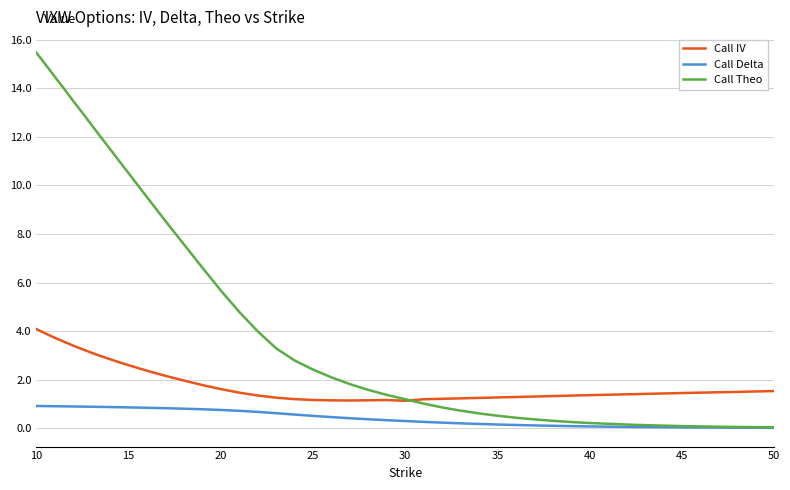

Which series has the largest total across all categories?

Call Theo